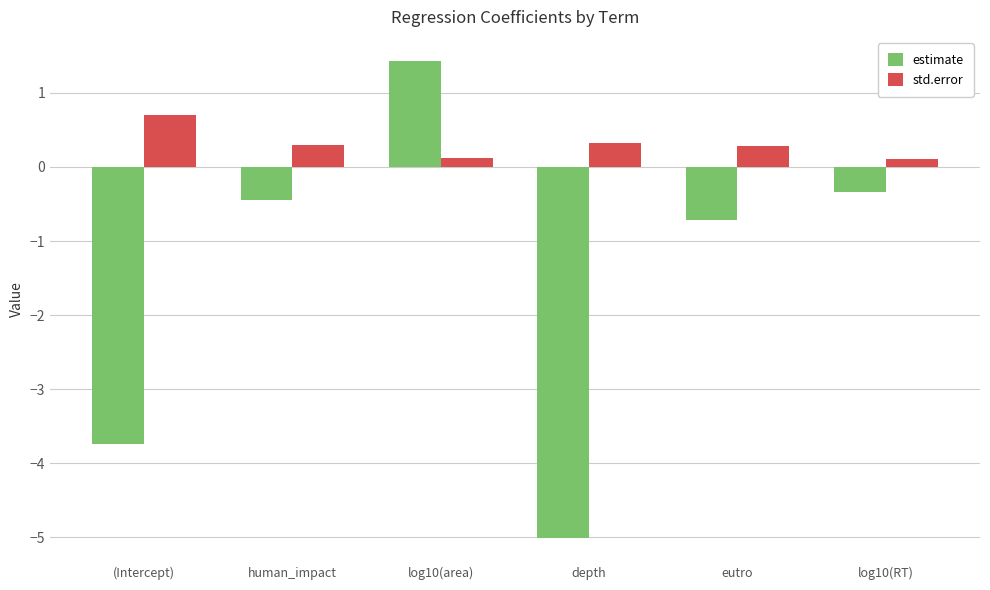

What is the value of the std.error bar at the 6th from the left?

0.1